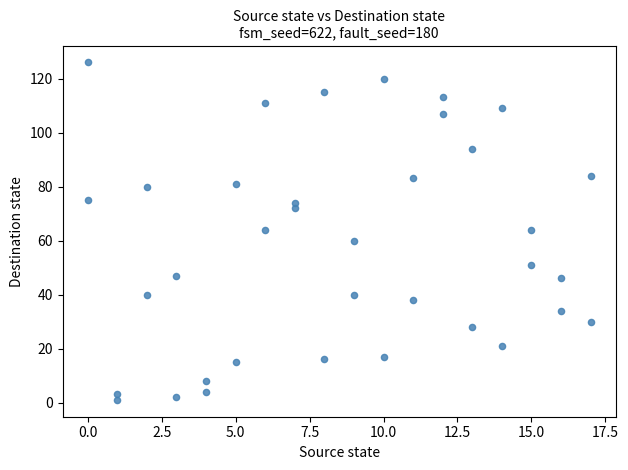

What is the range of X values (max minus min)?

17